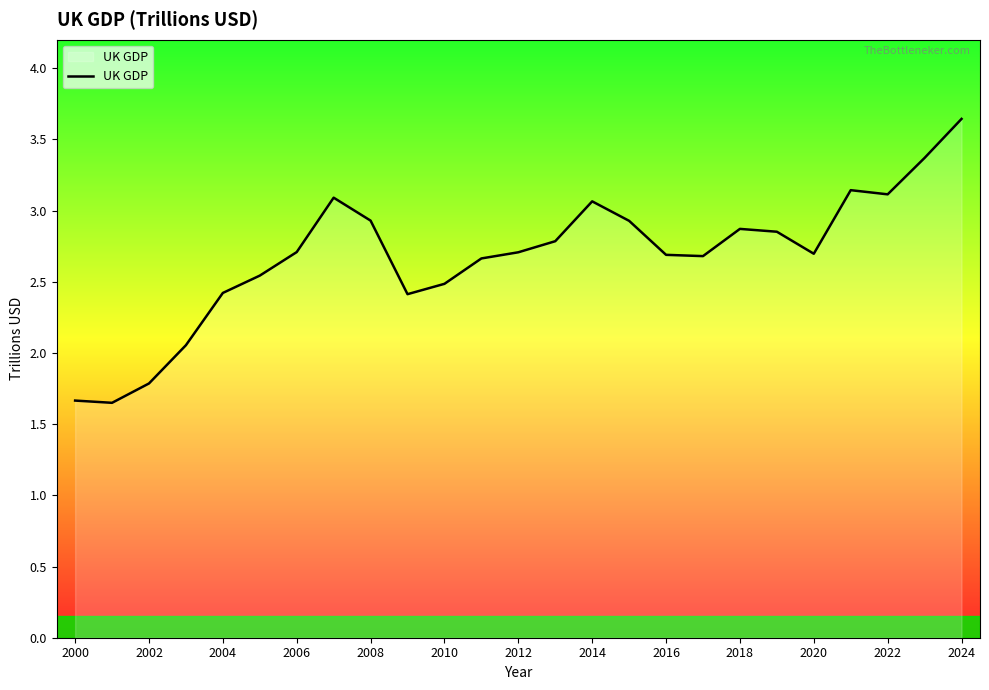

What is the average value?

2.7